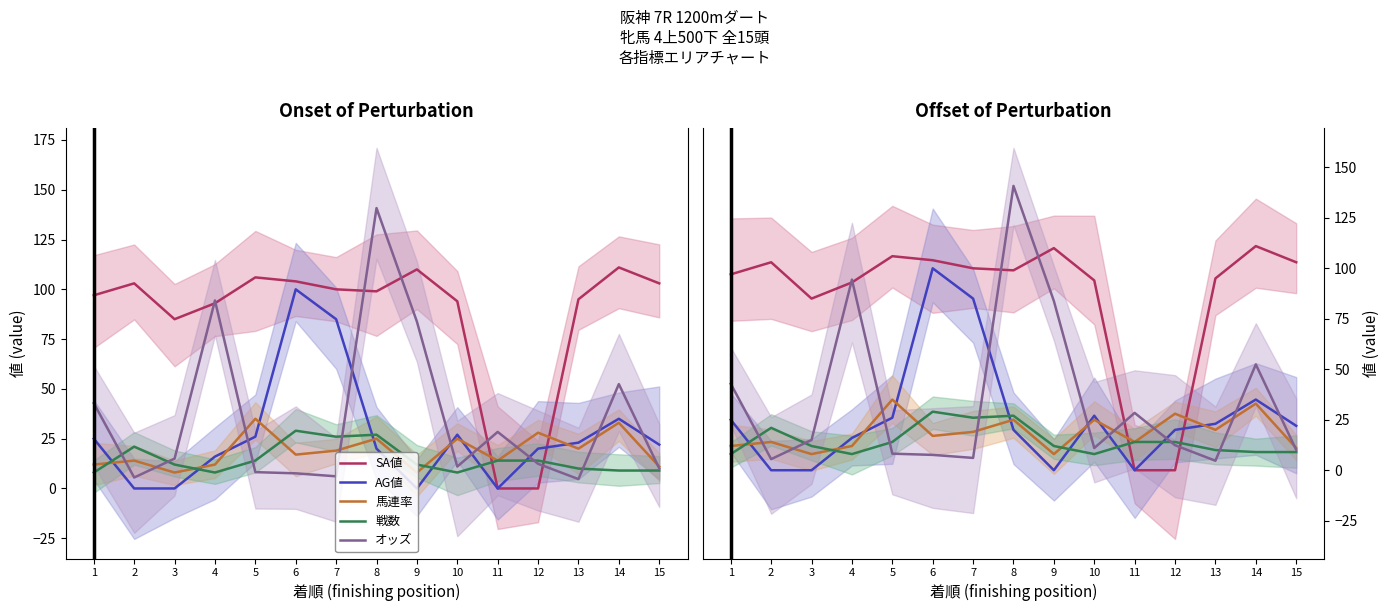

At which category does the chart reach its peak across all series?

8